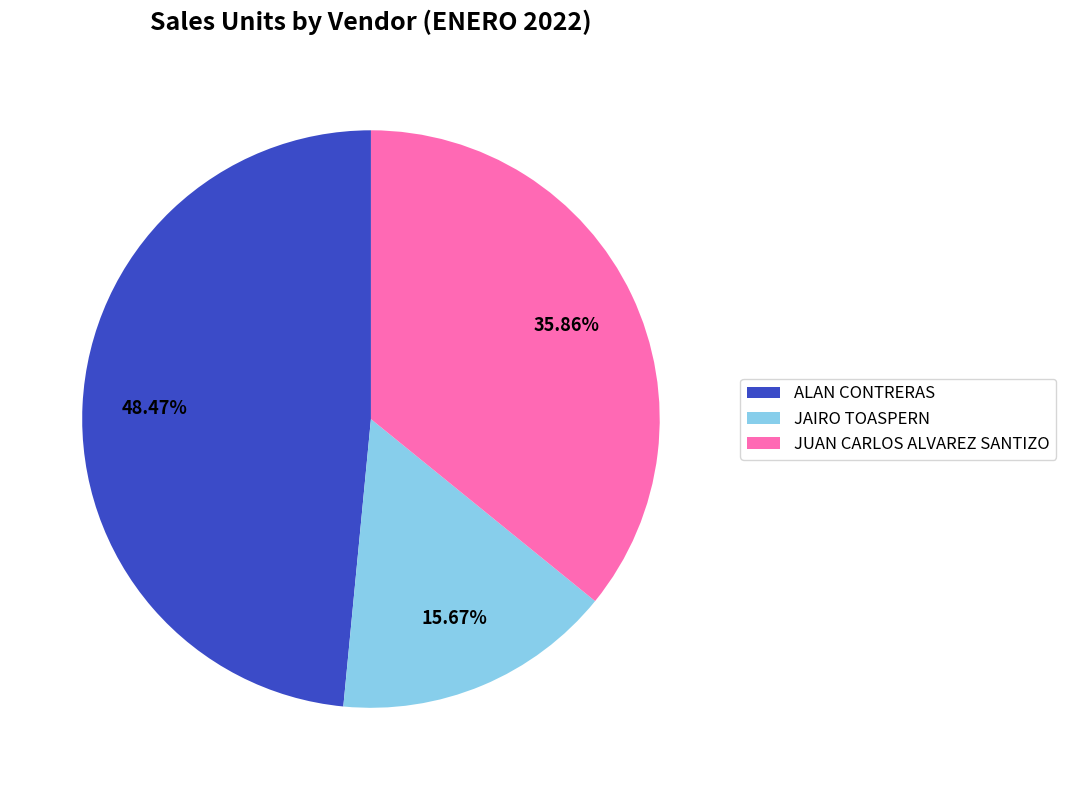

True or false: JUAN CARLOS ALVAREZ SANTIZO accounts for 36% of the total.

True